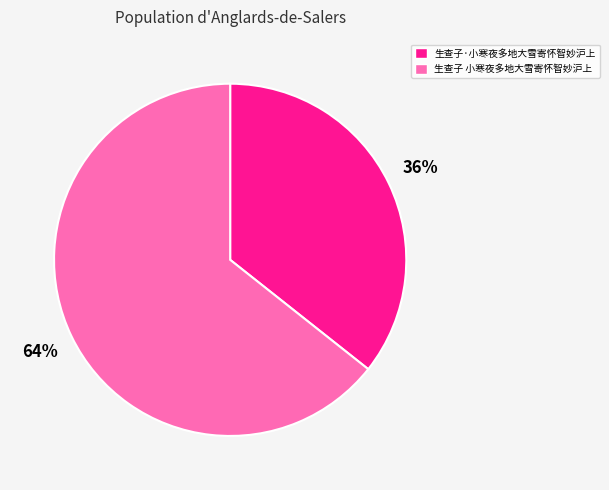

What is the ratio of the value at 生查子 小寒夜多地大雪寄怀智妙沪上 to the value at 生查子·小寒夜多地大雪寄怀智妙沪上?

1.8